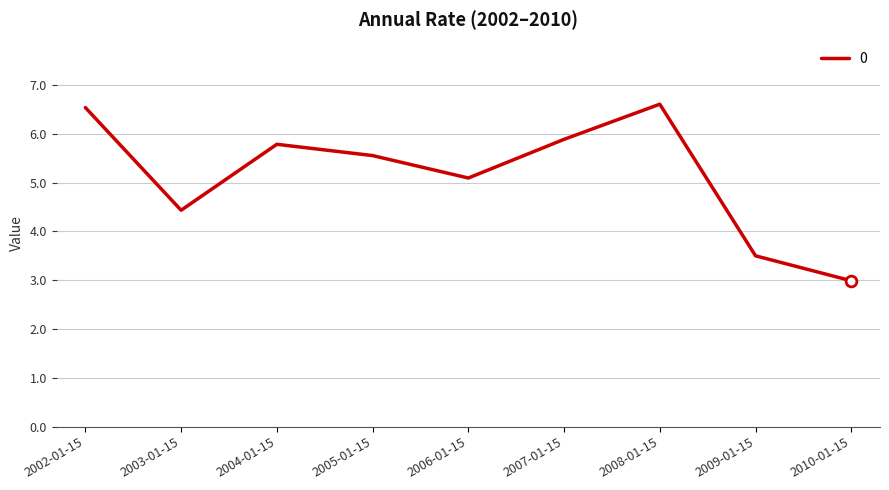

What is the change in value from 2003-01-15 to 2007-01-15?

+1.5